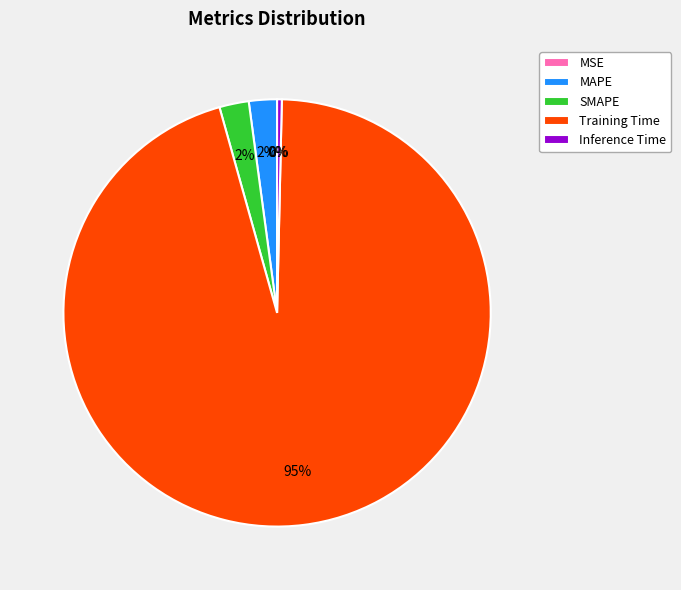

What is the largest slice in the pie chart?

Training Time